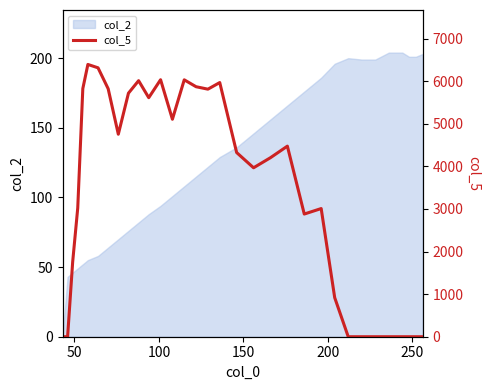

What is the average value?

3231.4